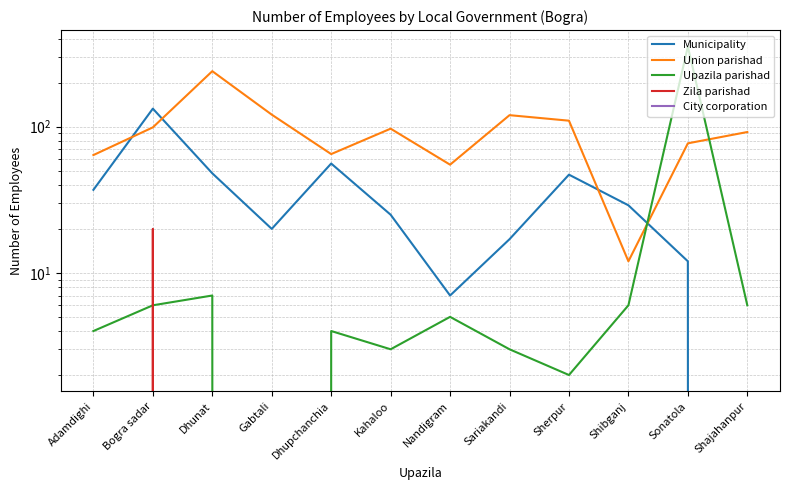

Where is the first local minimum for Municipality?

Gabtali